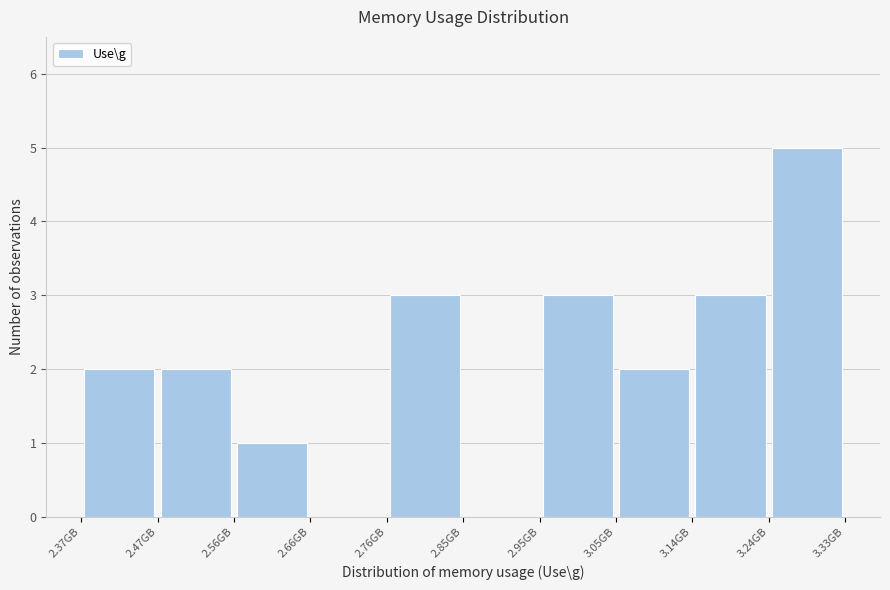

Over which range of the x-axis is the bar tallest?

3.24 to 3.33